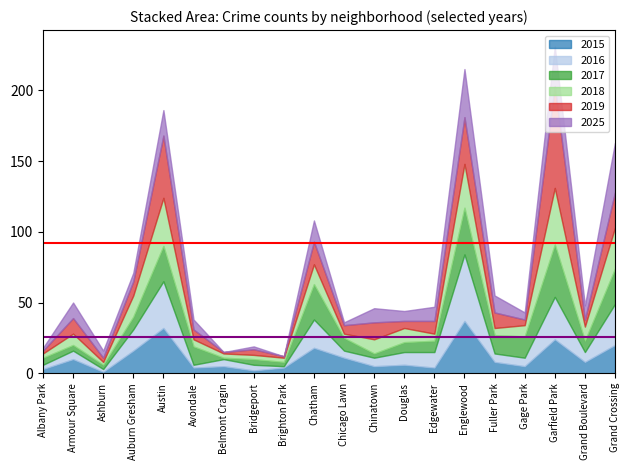

Reading left to right, extract all data points from this chart.

2015: Albany Park=3	Armour Square=10	Ashburn=1	Auburn Gresham=16	Austin=32	Avondale=4	Belmont Cragin=5	Bridgeport=2	Brighton Park=4	Chatham=18	Chicago Lawn=11	Chinatown=5	Douglas=6	Edgewater=4	Englewood=37	Fuller Park=8	Gage Park=5	Garfield Park=24	Grand Boulevard=8	Grand Crossing=20
2017: Albany Park=5	Armour Square=4	Ashburn=3	Auburn Gresham=9	Austin=25	Avondale=13	Belmont Cragin=1	Bridgeport=4	Brighton Park=3	Chatham=25	Chicago Lawn=9	Chinatown=3	Douglas=7	Edgewater=8	Englewood=33	Fuller Park=13	Gage Park=15	Garfield Park=37	Grand Boulevard=8	Grand Crossing=25
2018: Albany Park=3	Armour Square=8	Ashburn=2	Auburn Gresham=15	Austin=34	Avondale=5	Belmont Cragin=3	Bridgeport=3	Brighton Park=3	Chatham=14	Chicago Lawn=3	Chinatown=10	Douglas=10	Edgewater=5	Englewood=31	Fuller Park=5	Gage Park=8	Garfield Park=40	Grand Boulevard=10	Grand Crossing=29
2016: Albany Park=3	Armour Square=6	Ashburn=2	Auburn Gresham=15	Austin=33	Avondale=2	Belmont Cragin=5	Bridgeport=4	Brighton Park=1	Chatham=20	Chicago Lawn=5	Chinatown=6	Douglas=9	Edgewater=11	Englewood=47	Fuller Park=6	Gage Park=6	Garfield Park=30	Grand Boulevard=7	Grand Crossing=29
2019: Albany Park=2	Armour Square=11	Ashburn=3	Auburn Gresham=10	Austin=44	Avondale=7	Belmont Cragin=1	Bridgeport=4	Brighton Park=1	Chatham=16	Chicago Lawn=6	Chinatown=12	Douglas=5	Edgewater=9	Englewood=33	Fuller Park=11	Gage Park=4	Garfield Park=72	Grand Boulevard=5	Grand Crossing=25
2025: Albany Park=2	Armour Square=11	Ashburn=5	Auburn Gresham=6	Austin=18	Avondale=7	Belmont Cragin=0	Bridgeport=2	Brighton Park=0	Chatham=15	Chicago Lawn=2	Chinatown=10	Douglas=7	Edgewater=10	Englewood=34	Fuller Park=12	Gage Park=5	Garfield Park=28	Grand Boulevard=10	Grand Crossing=35